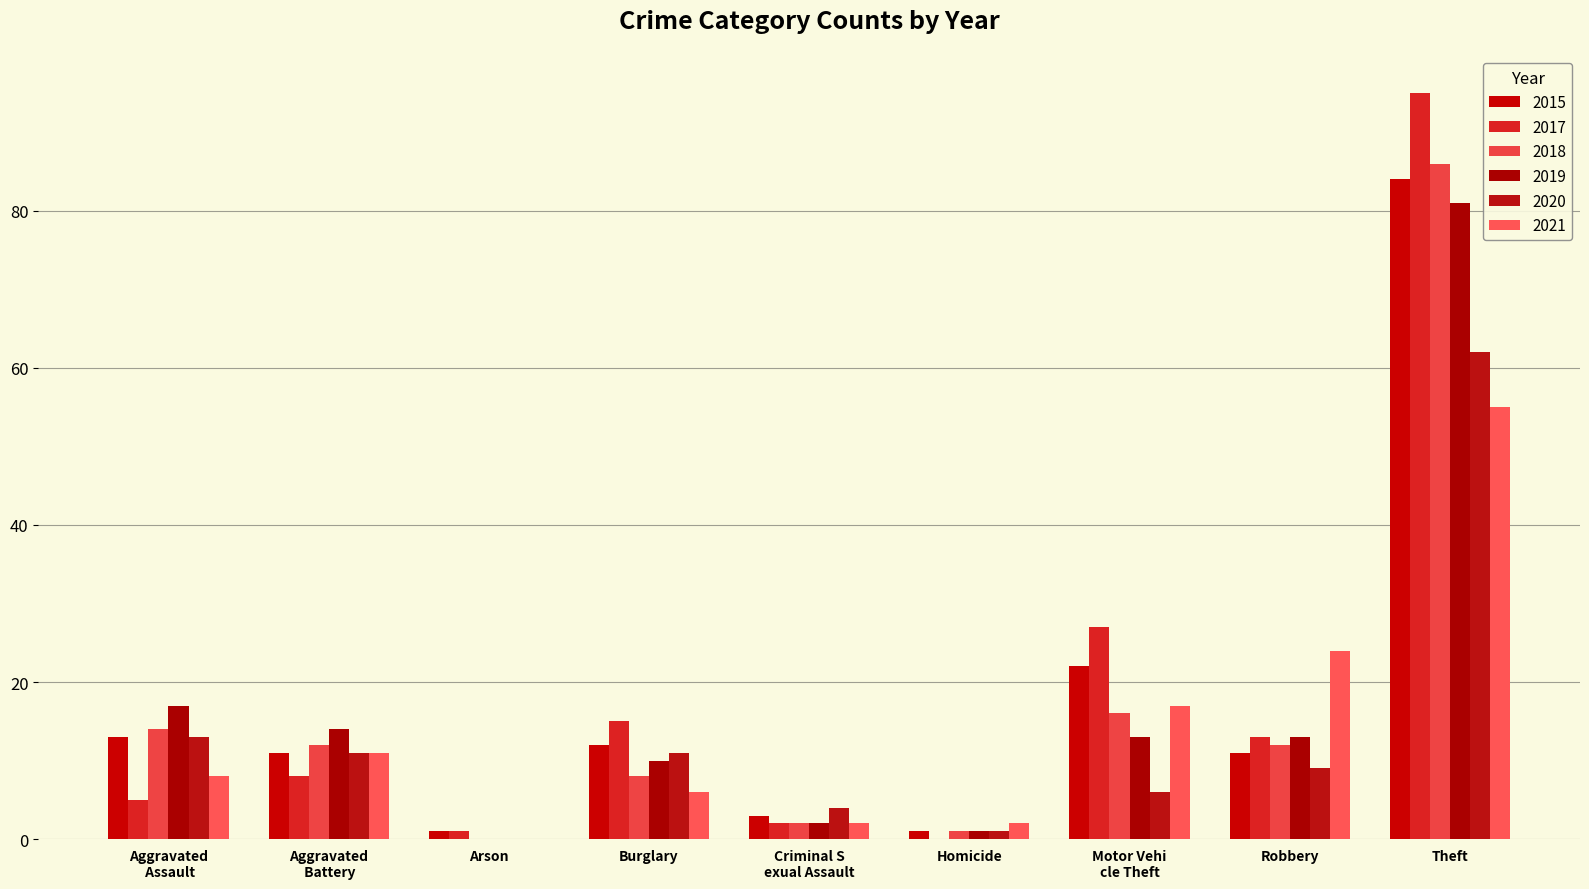

Count the number of data series in this chart.

6